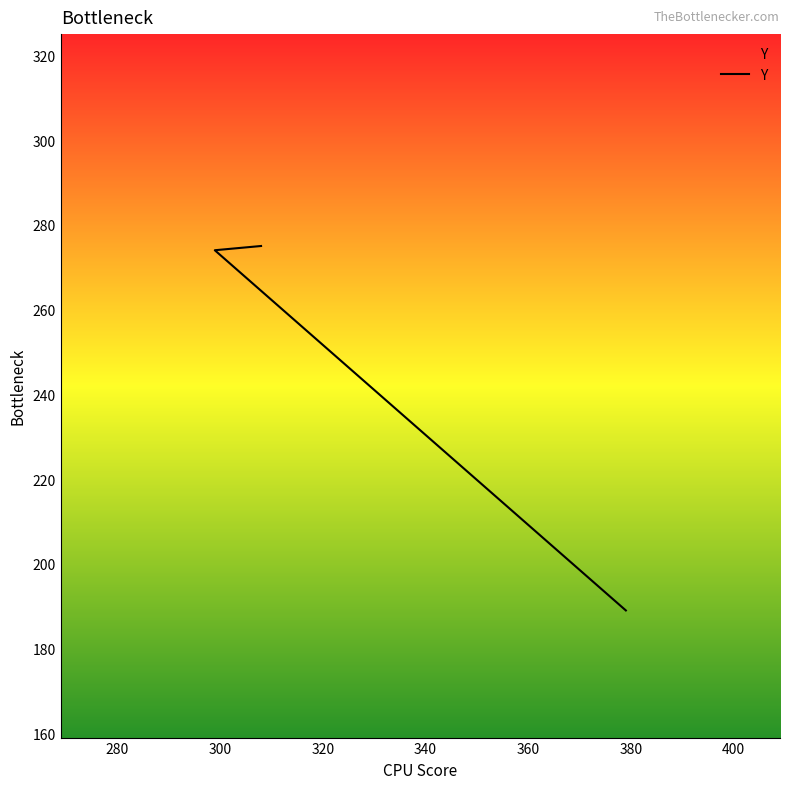

Does the chart have visible grid lines?

No